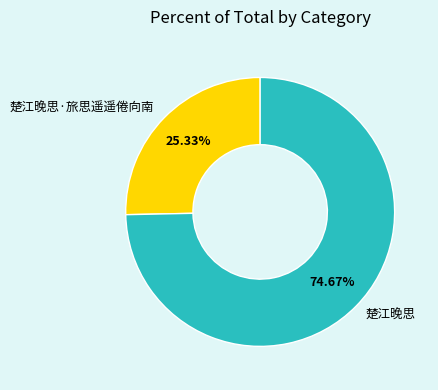

To the nearest percent, what is the difference between the largest and smallest slice percentages?

49%